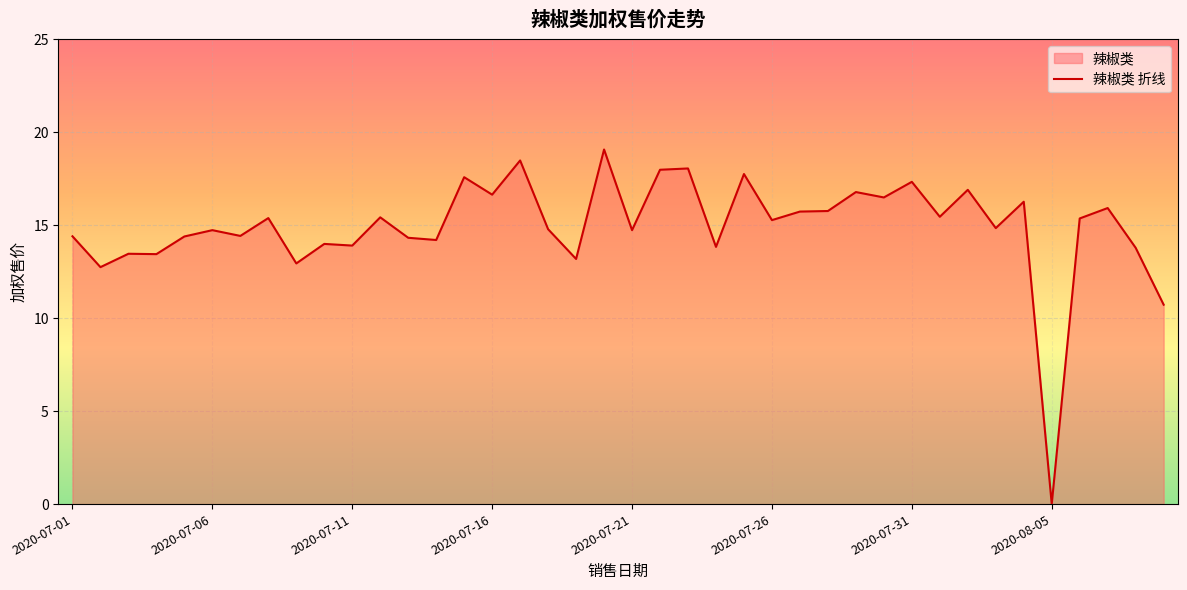

Which category has the lowest value across all series?

2020-08-05